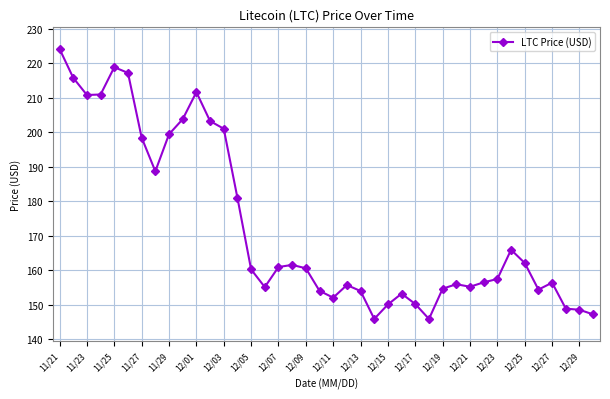

What is the difference between the second highest and minimum values?

72.9